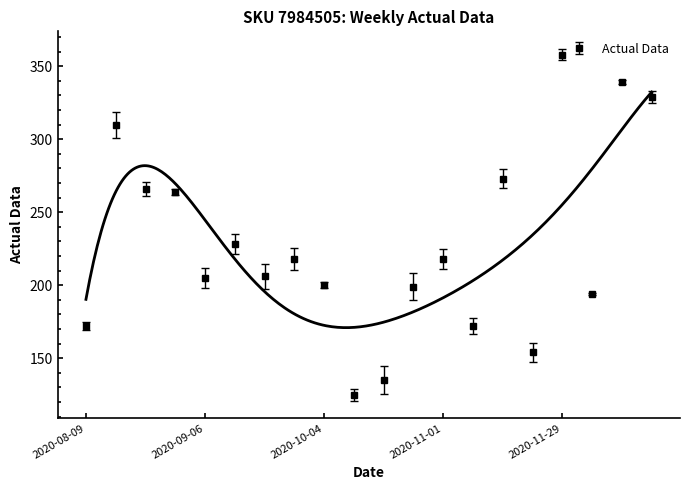

What is the label of the 15th point from the left?

2020-11-15